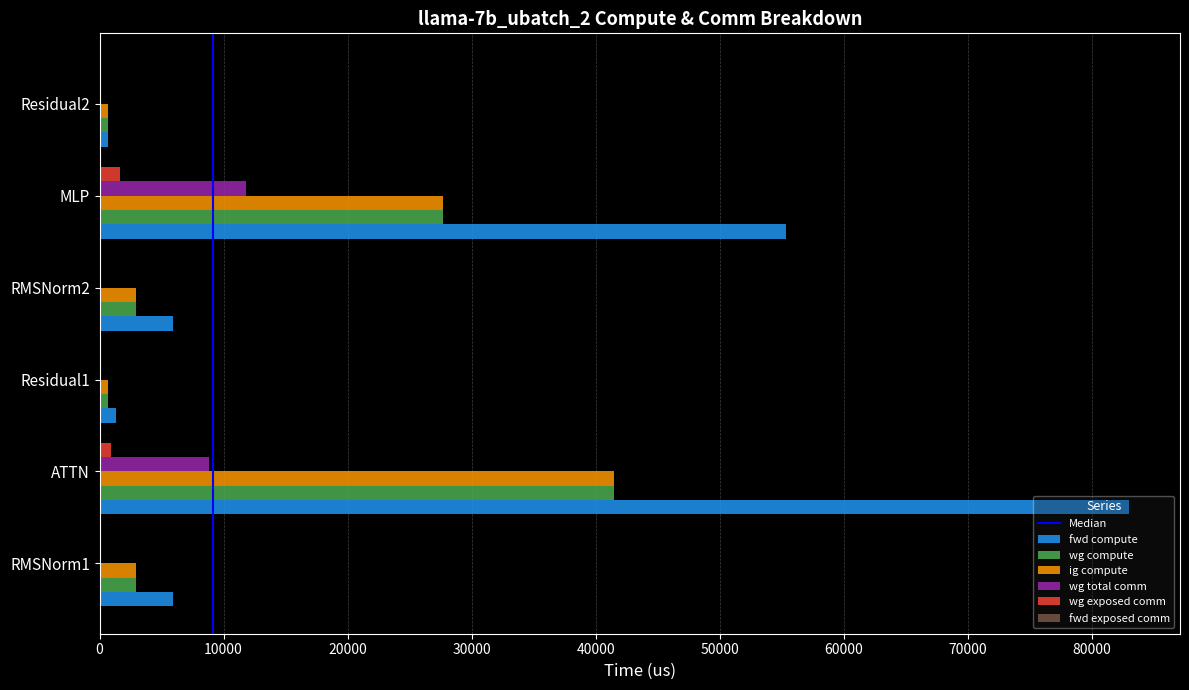

Is the value of fwd compute at Residual2 greater than the value of ig compute at MLP?

No